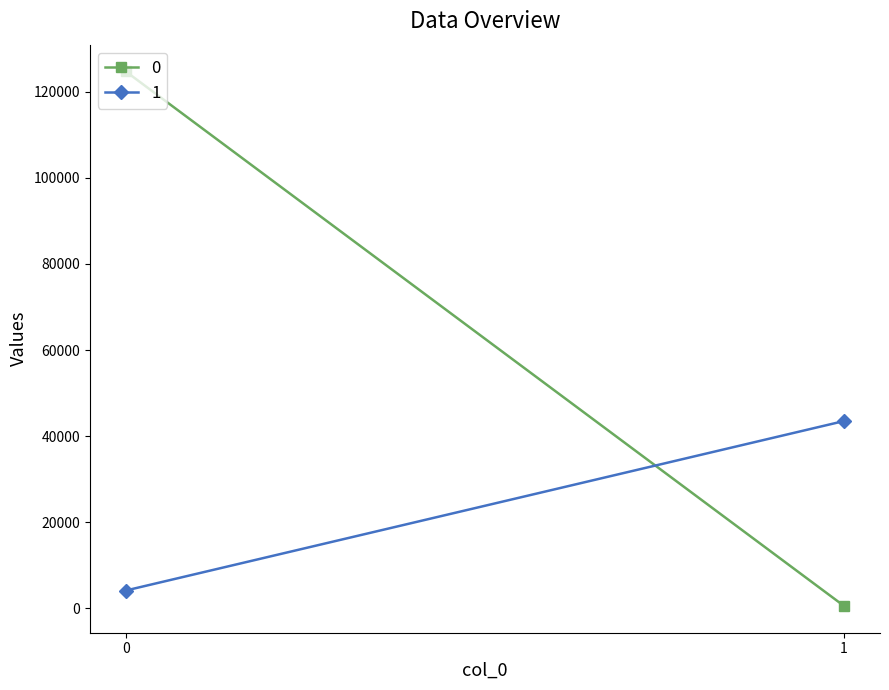

Reading left to right, extract all data points from this chart.

0: 124714	581
1: 4170	43529